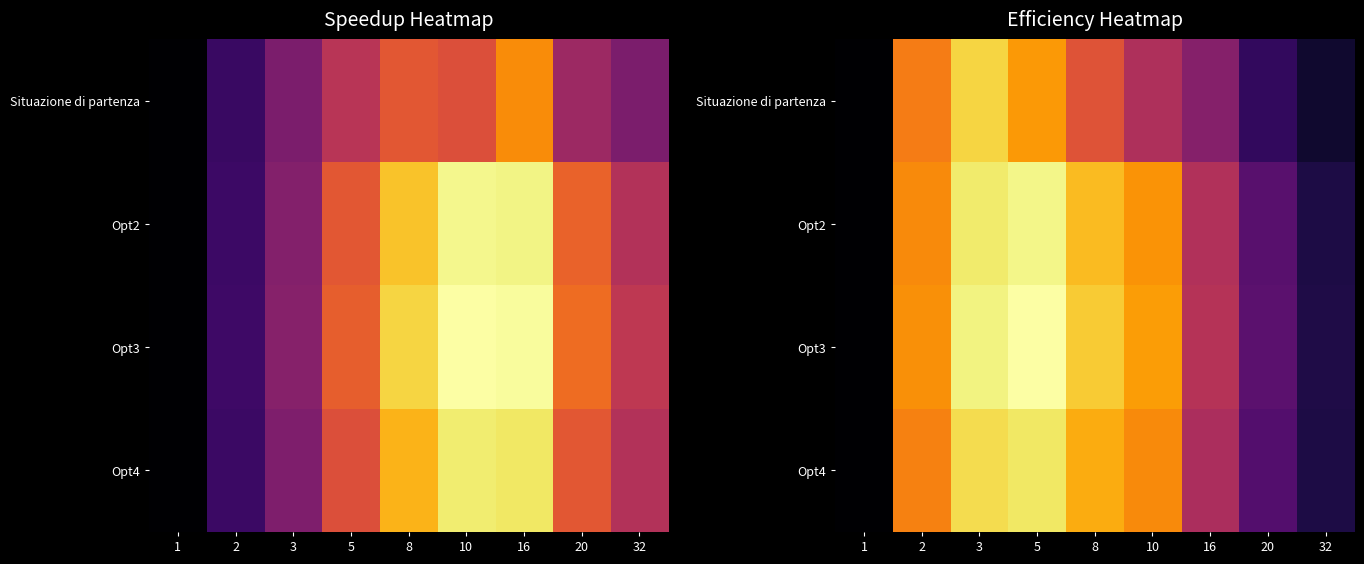

How many distinct data groups are displayed?

4